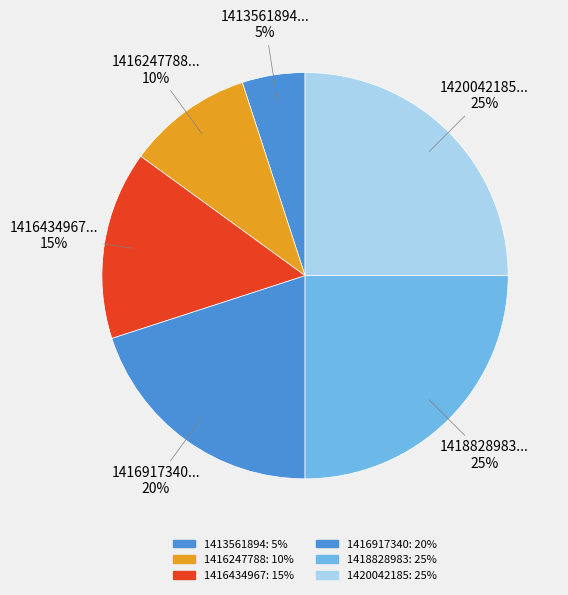

Rank the categories by value from highest to lowest.

1418828983, 1420042185, 1416917340, 1416434967, 1416247788, 1413561894